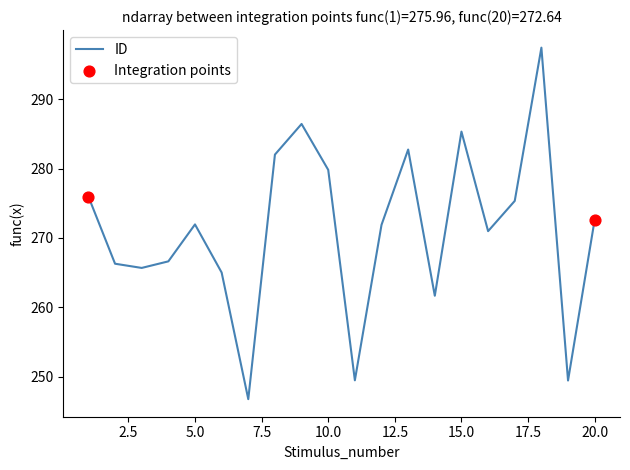

What is the smallest value displayed?

246.8